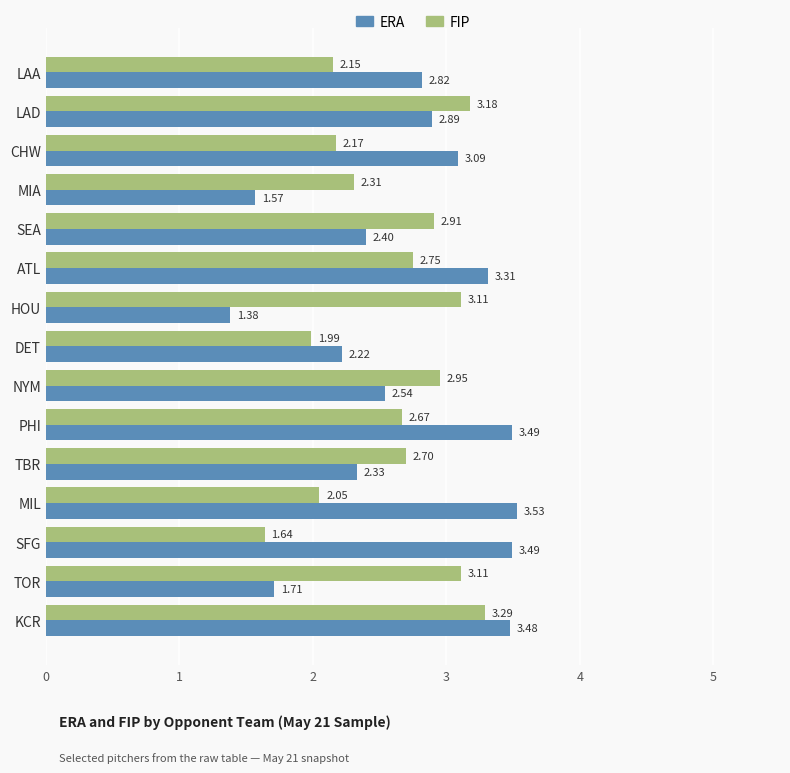

At which category is the sum across all series the highest?

KCR